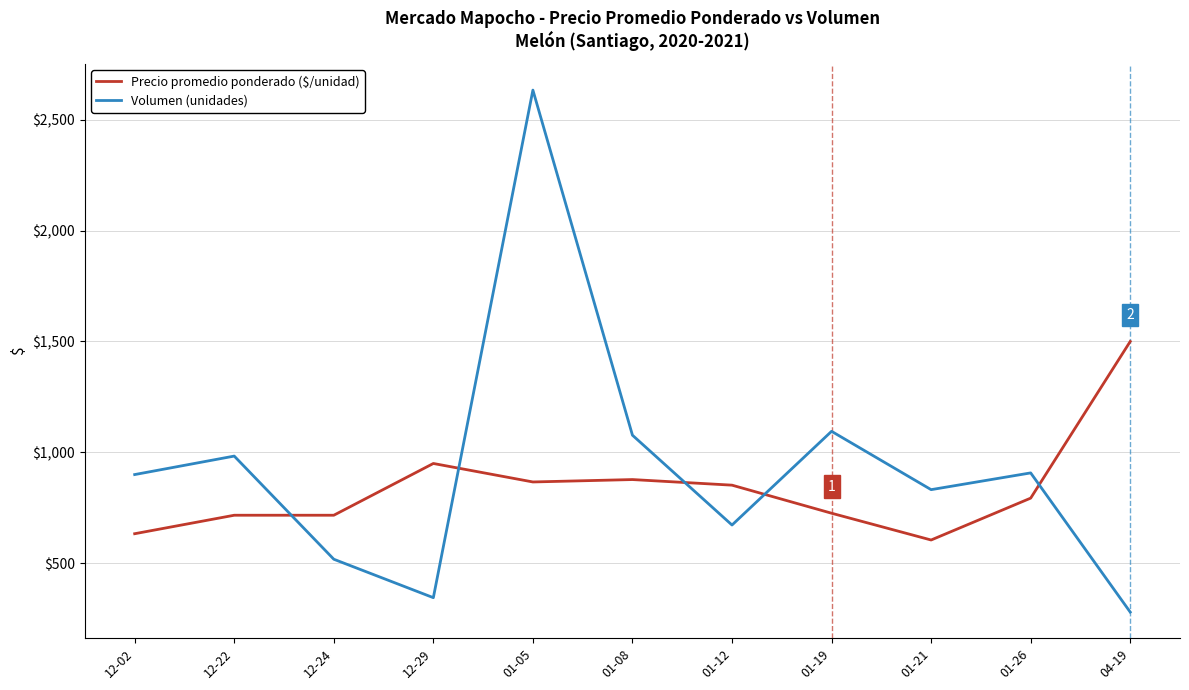

What is the difference between the maximum and minimum values in the Volumen (unidades) series?

2353.3